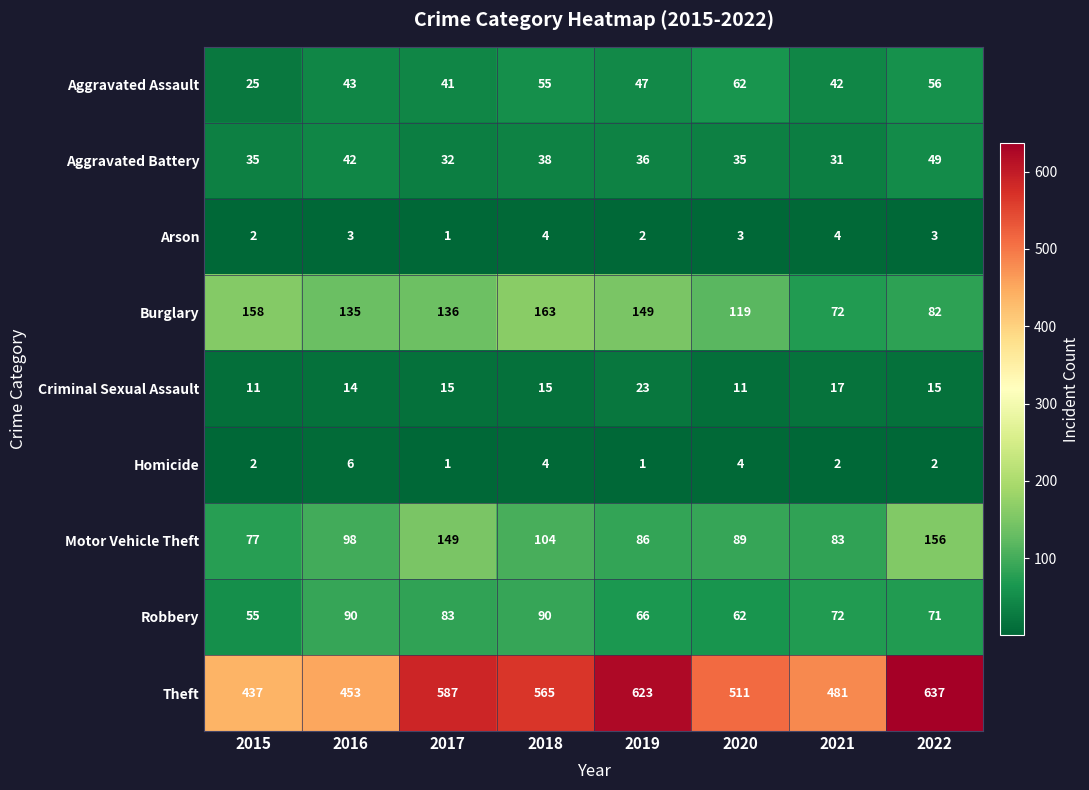

Which series changed the most between 2015 and 2020?

Theft